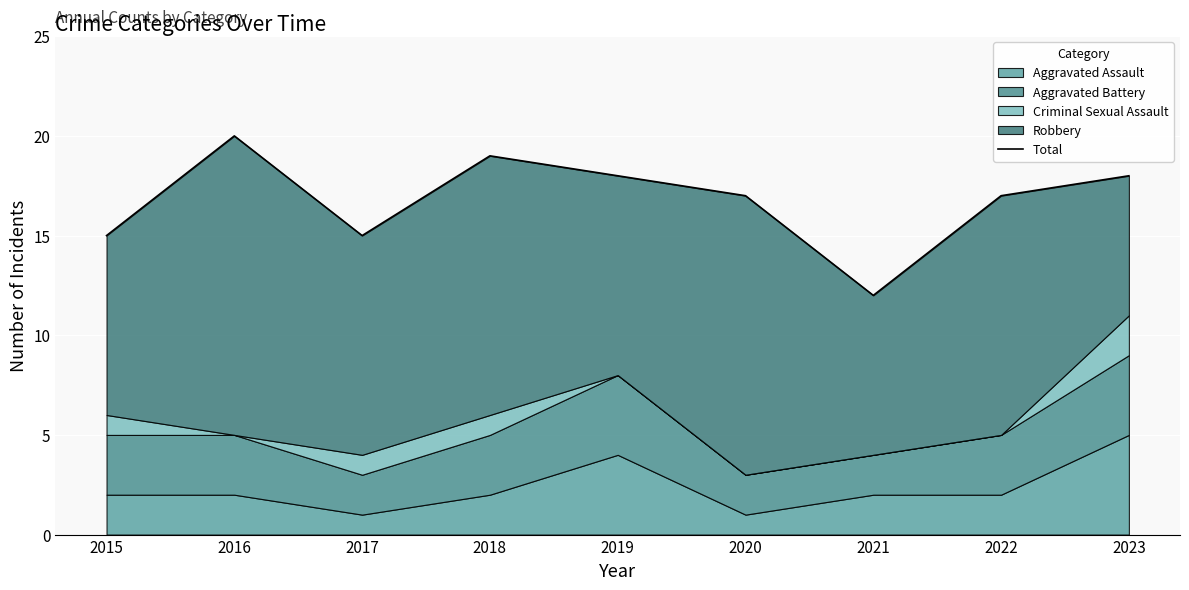

The chart shows a value of 18 at 2019. True or false?

True